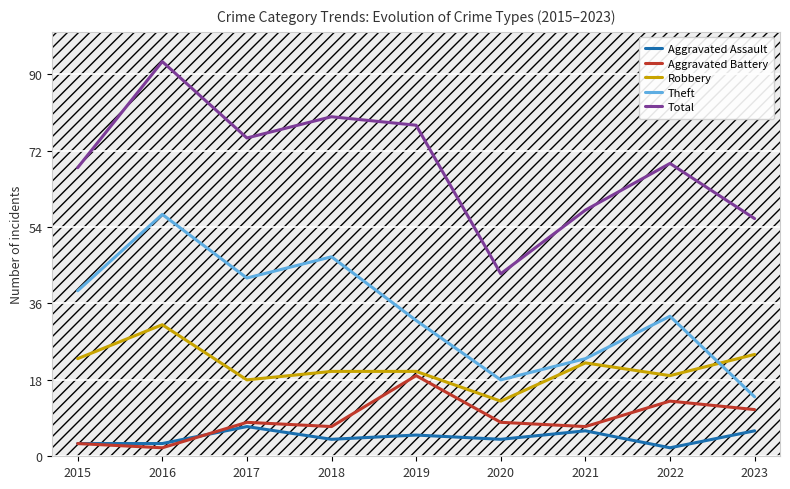

True or false: Theft and Aggravated Assault intersect in this chart.

False